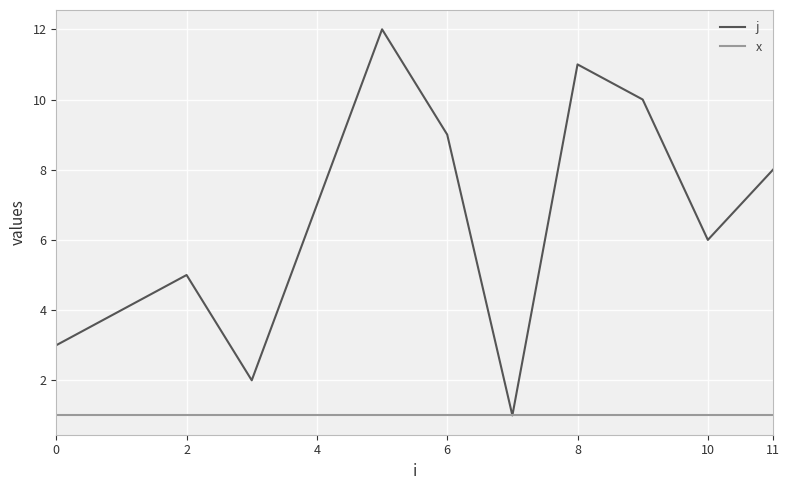

Which series has the widest spread of values?

j